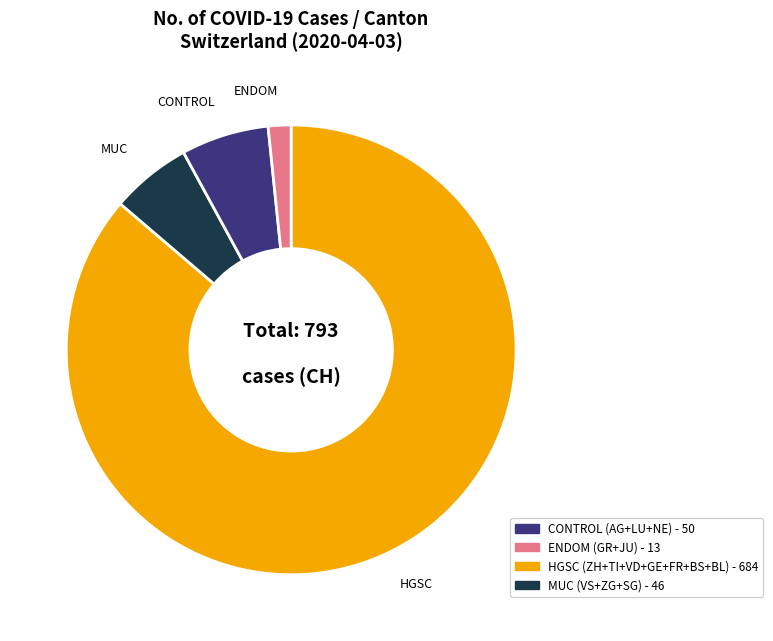

Is there any slice that represents more than half of the pie?

Yes